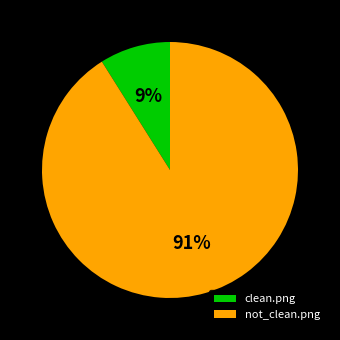

How many segments does this pie chart have?

2